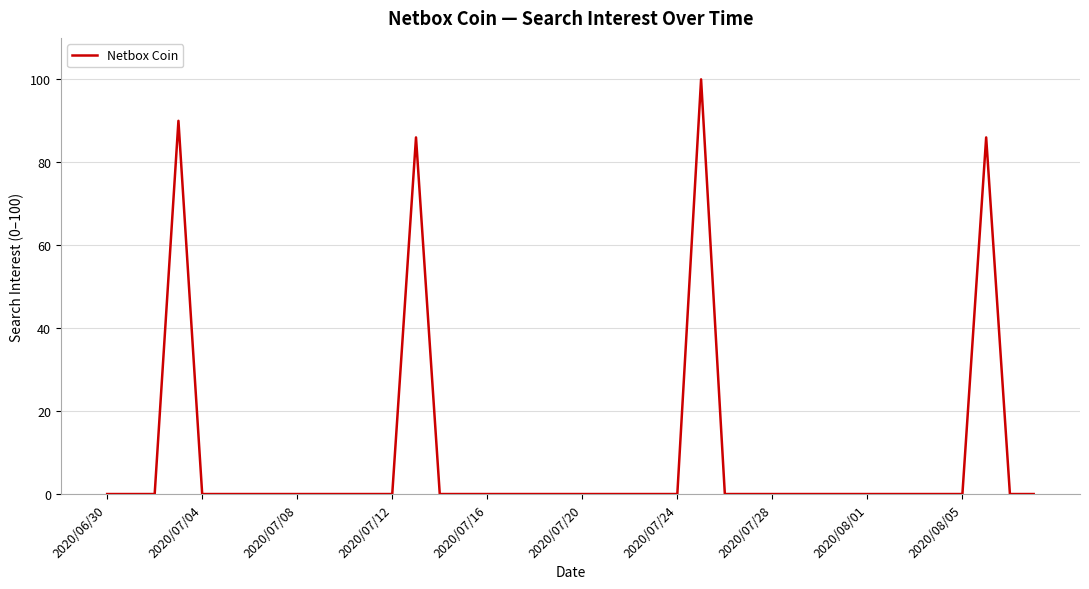

Count the number of data series in this chart.

1